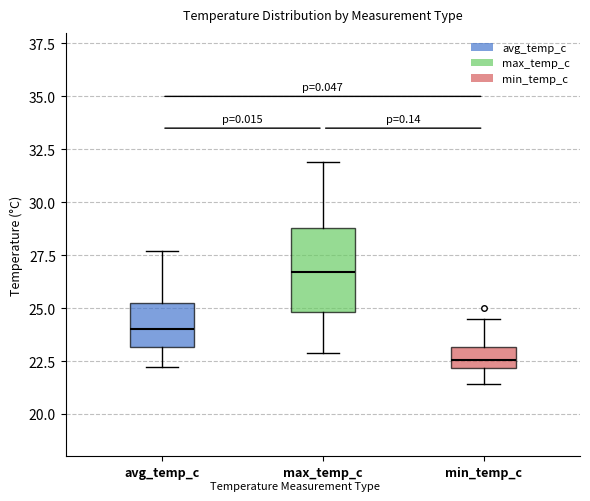

Which box has the lowest median line?

min_temp_c